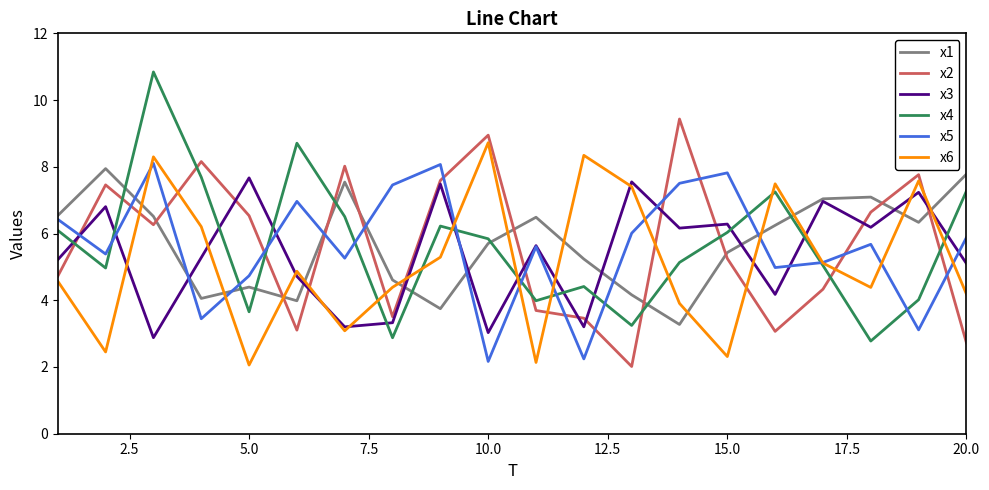

What is the smallest value displayed?

2.0